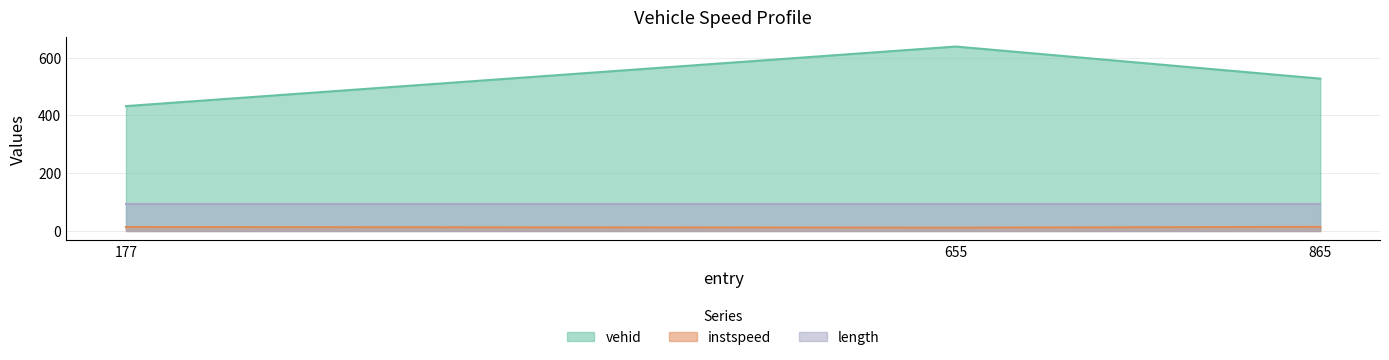

Rank the series by their average value, from highest to lowest.

vehid, length, instspeed